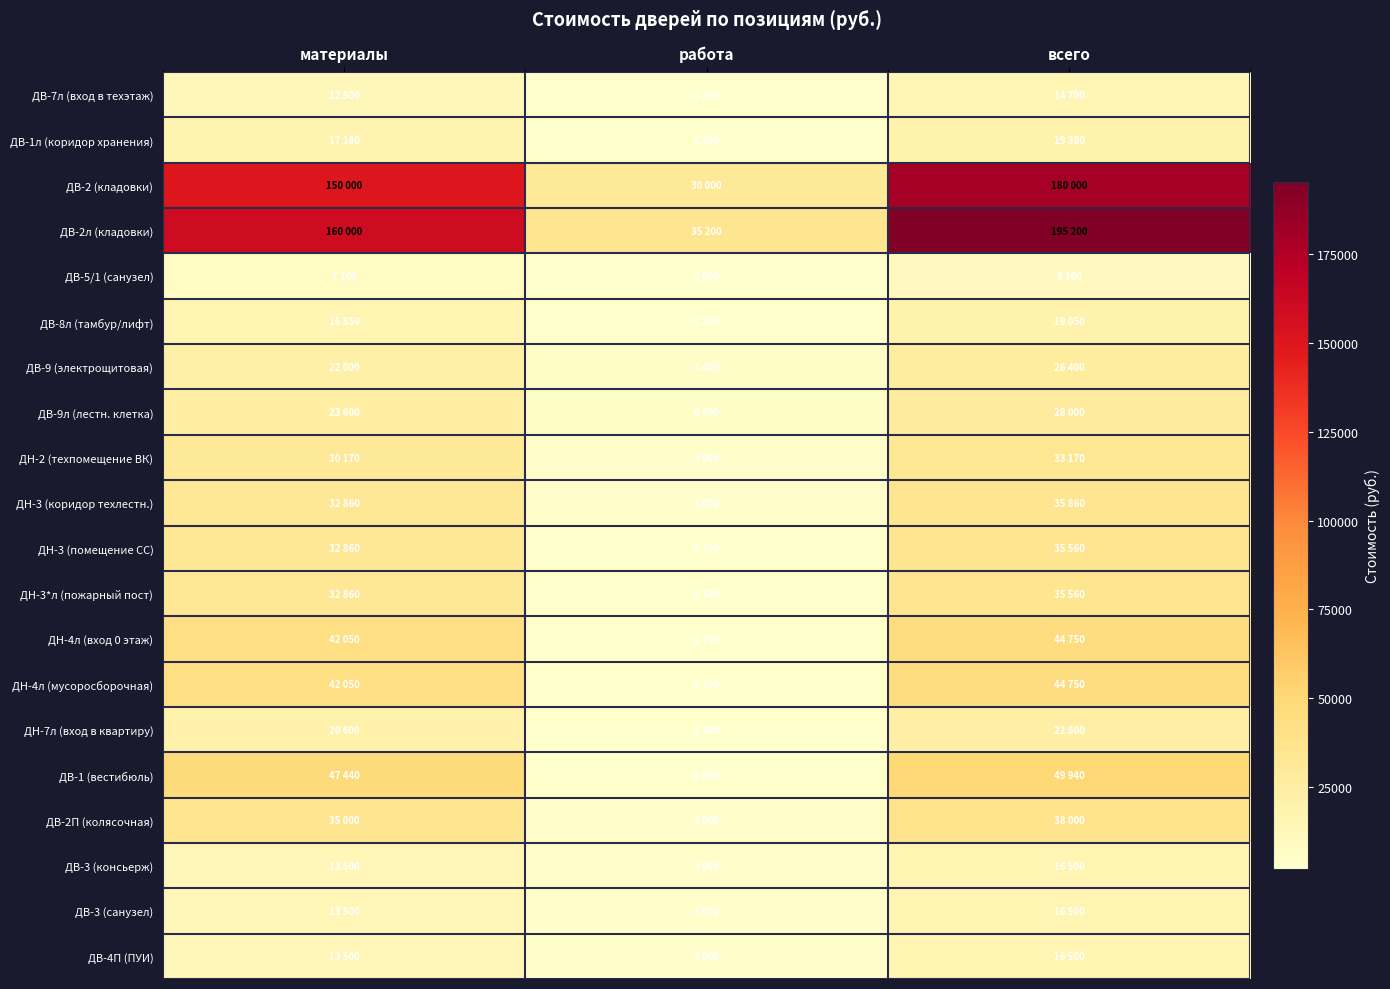

Which has a higher value, работа or всего?

всего